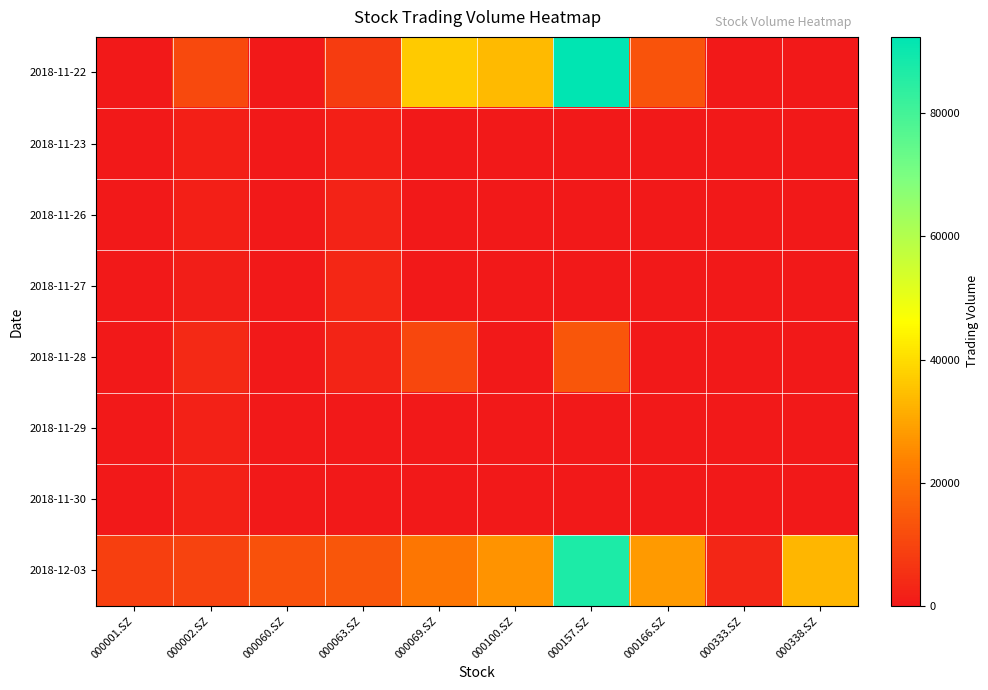

At which category is the sum across all series the highest?

000157.SZ